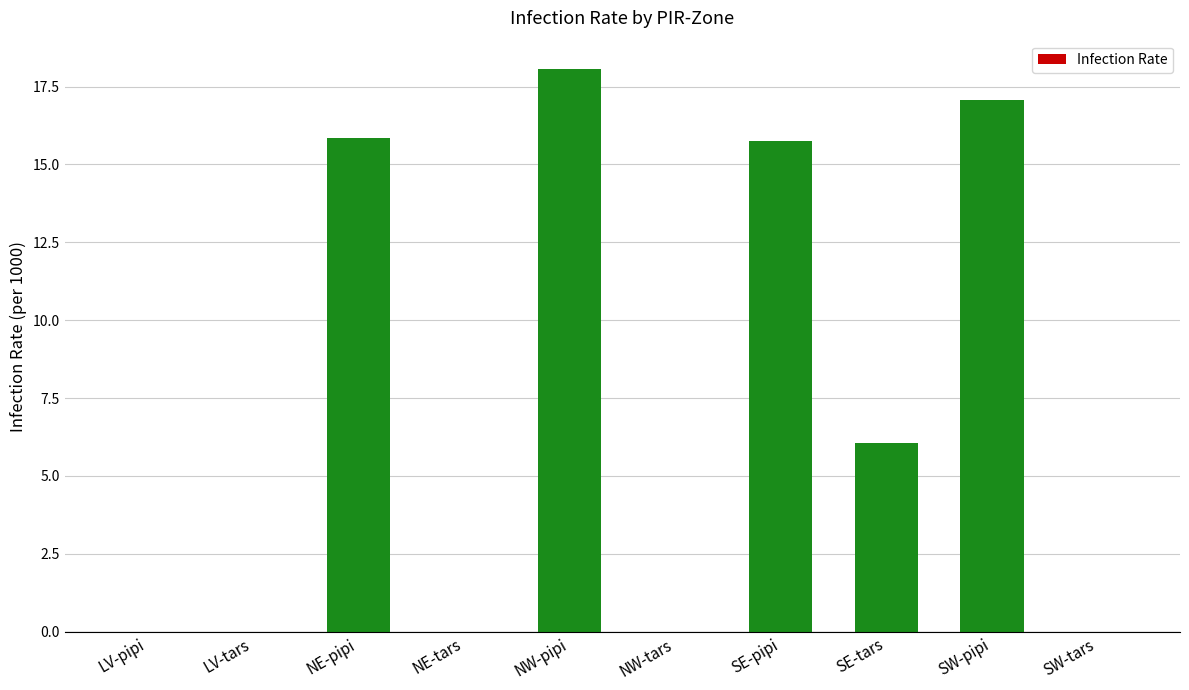

What value does the data have at SE-tars?

6.1